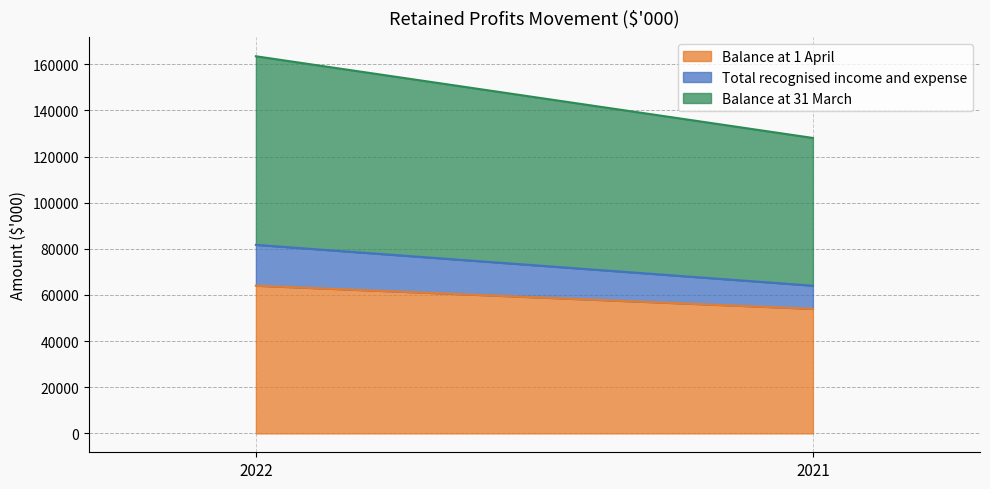

How many lines are shown in the chart?

3